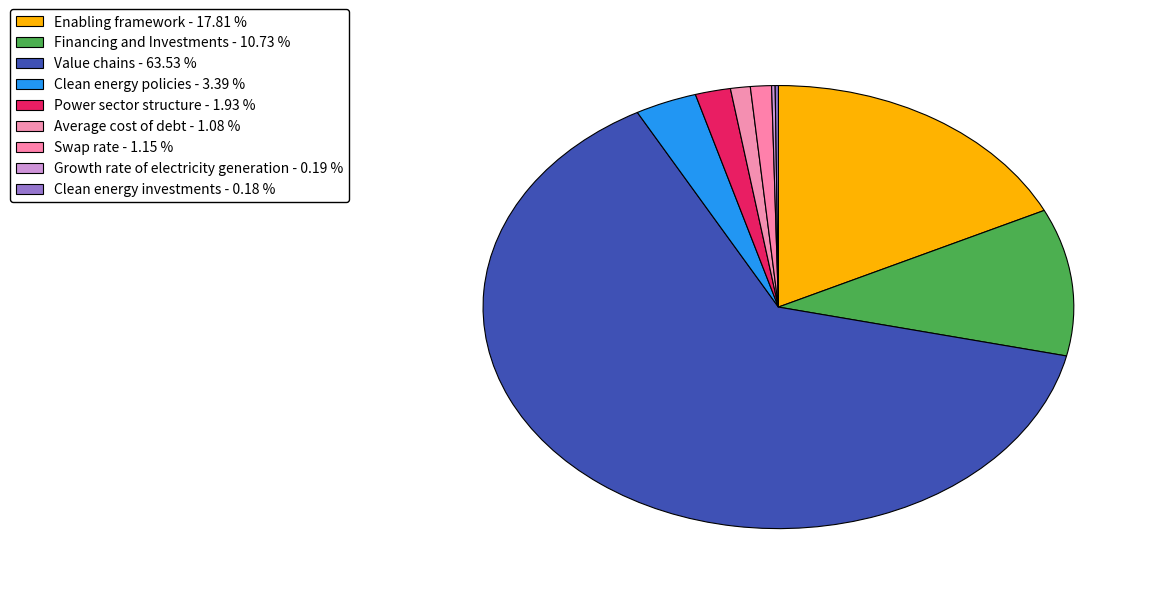

Combined, what portion of the pie is Value chains and Financing and Investments?

74.3%